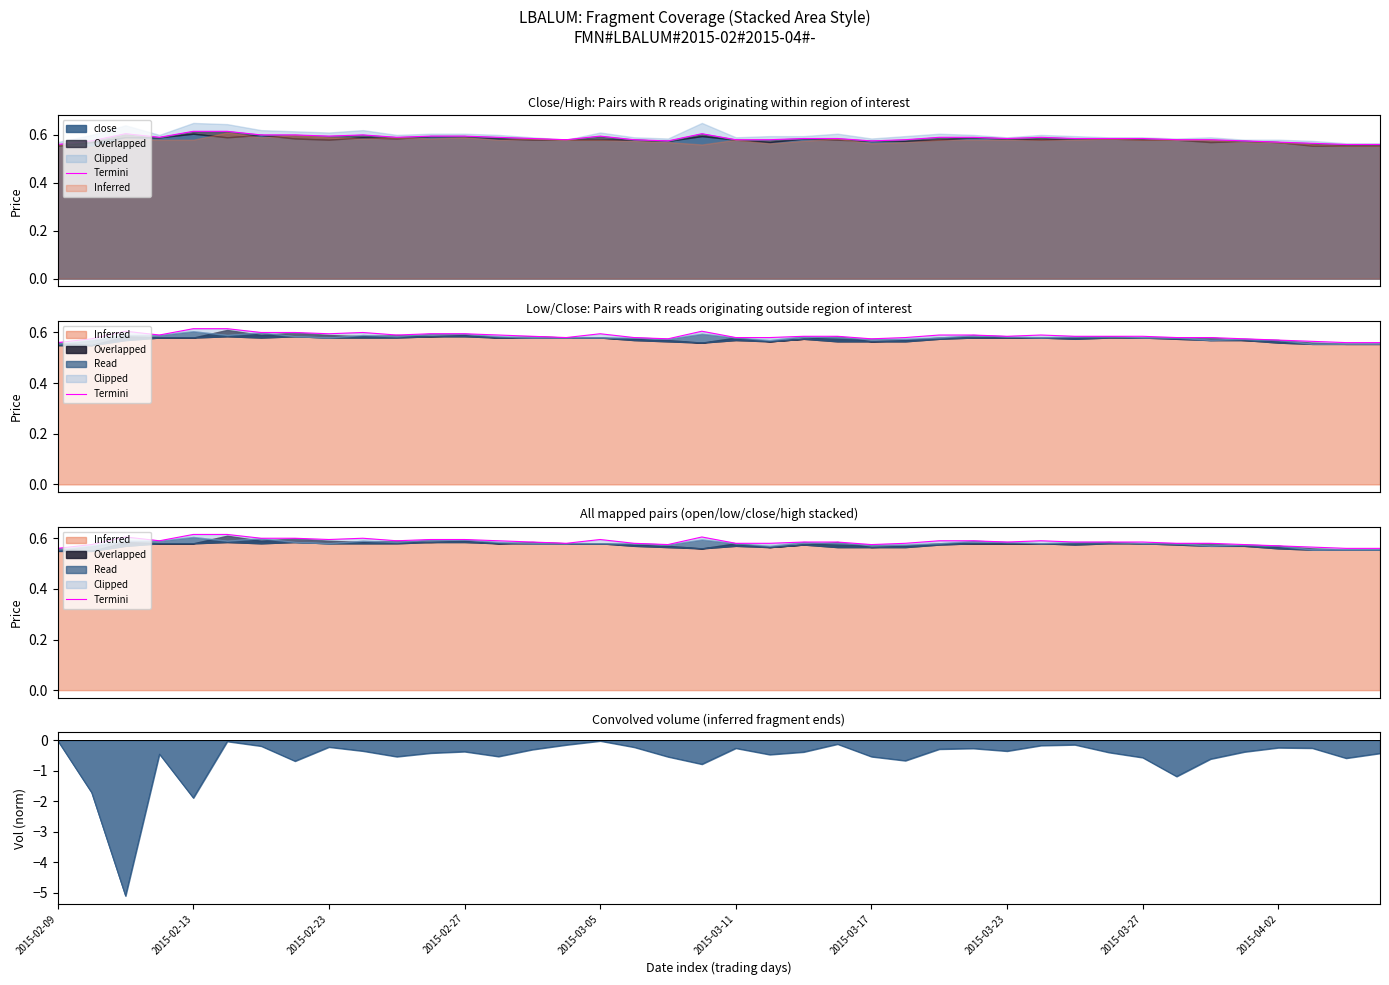

How many values are between 0 and 1?

40